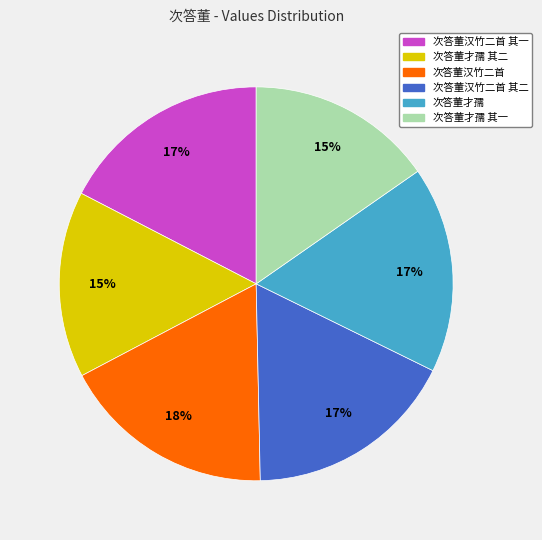

Between 次答董才孺 其二 and 次答董才孺, which is larger?

次答董才孺